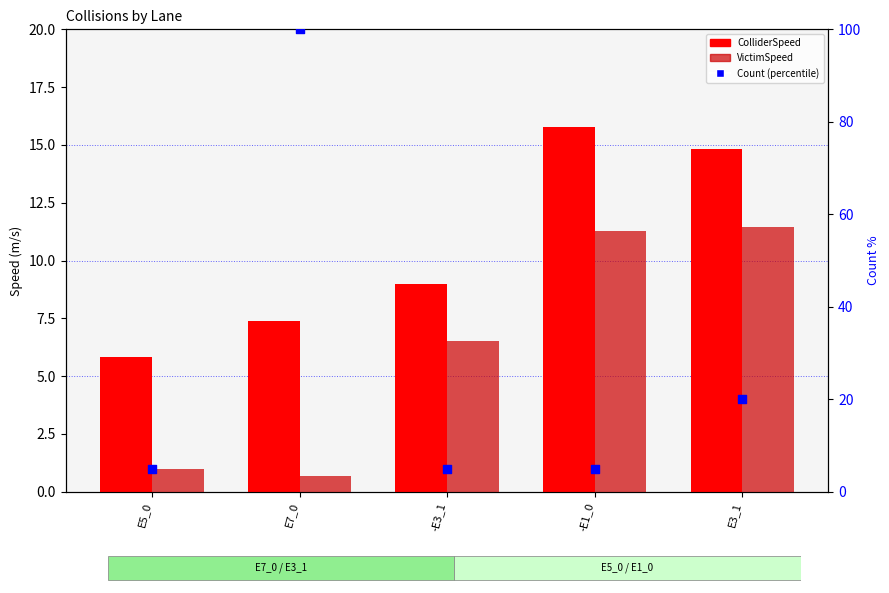

What are all the series names shown in the legend?

ColliderSpeed, VictimSpeed, Count (percentile)